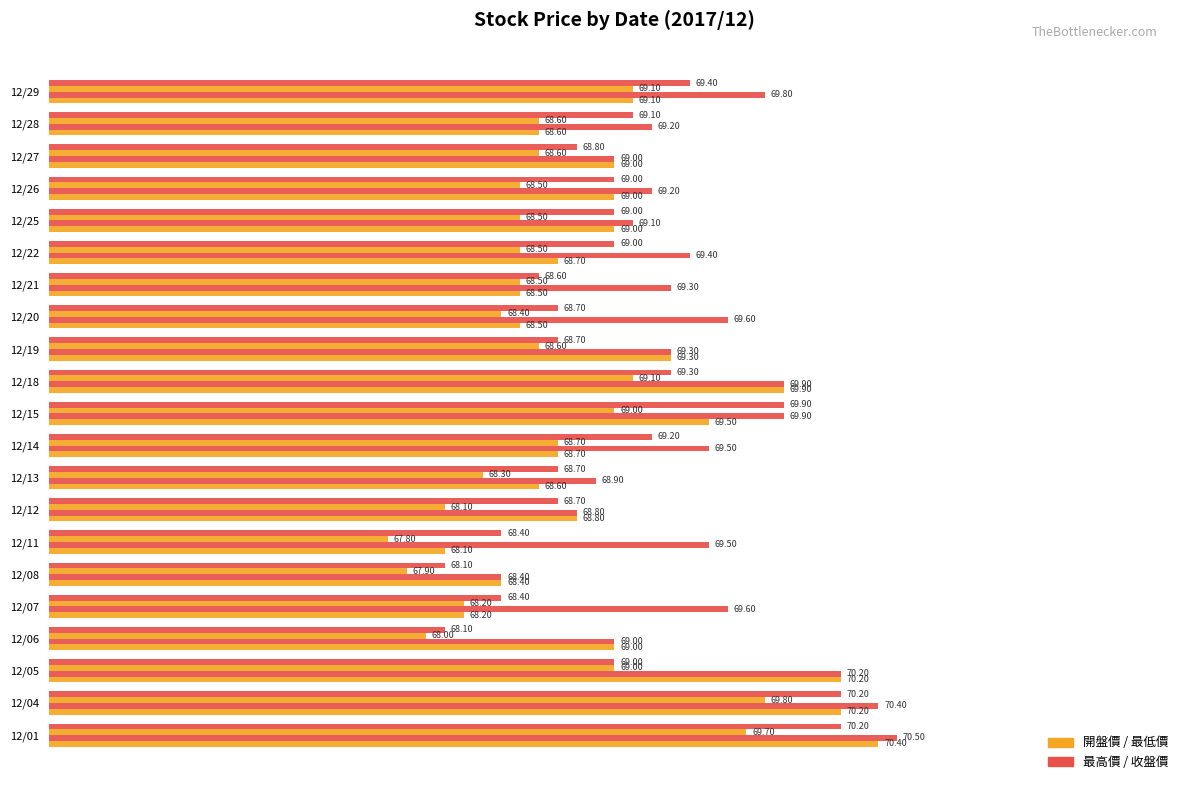

How many data points does each series have?

21